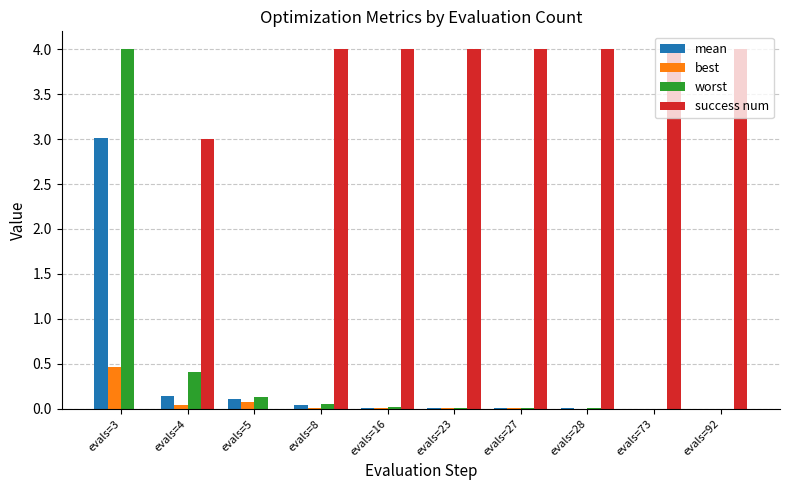

What is the total value across all series at evals=23?

4.0